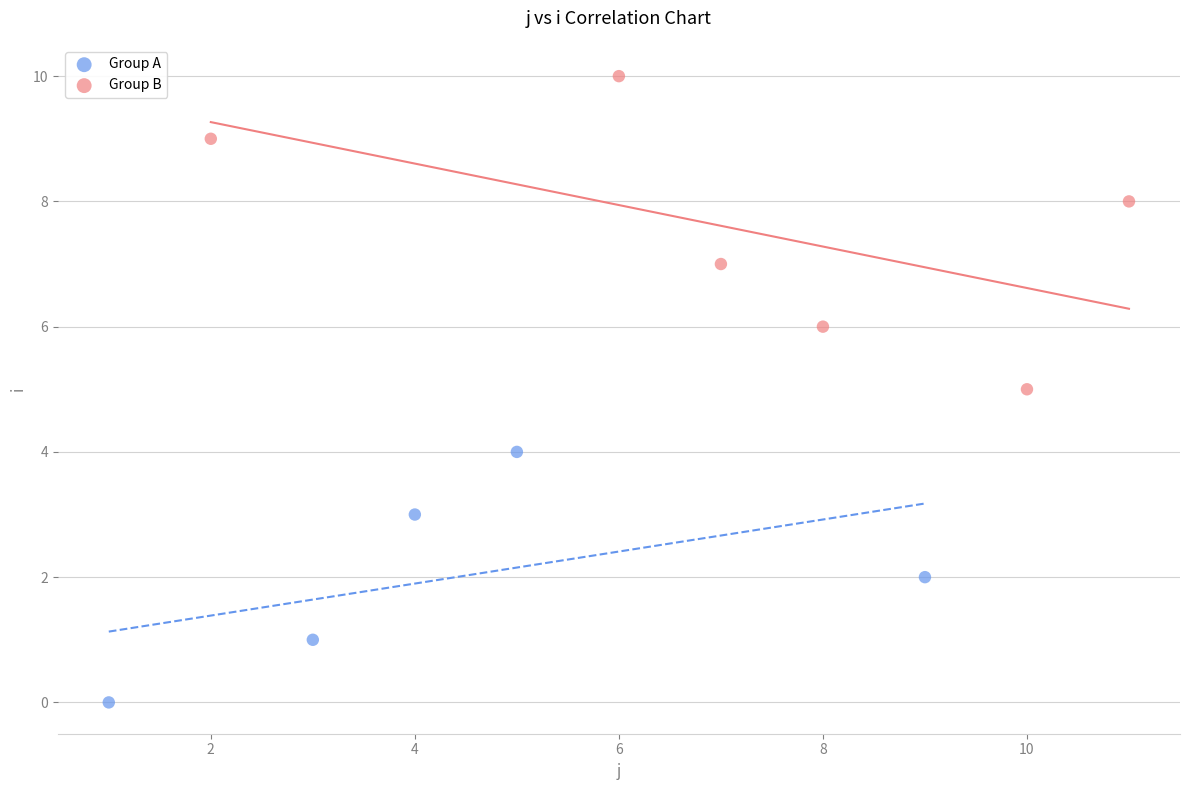

Which series has the largest Y range (max minus min)?

Group B